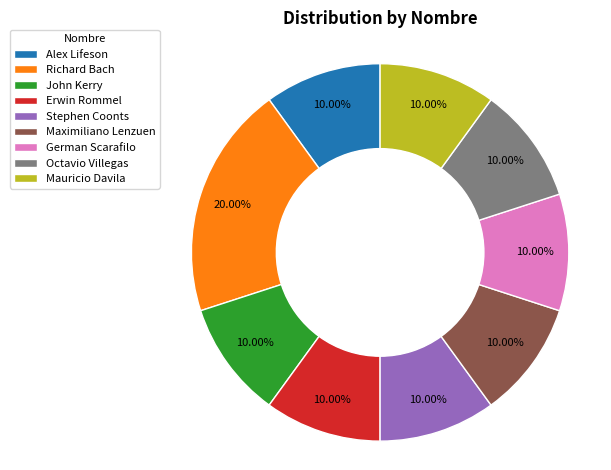

What is the largest slice in the pie chart?

Richard Bach